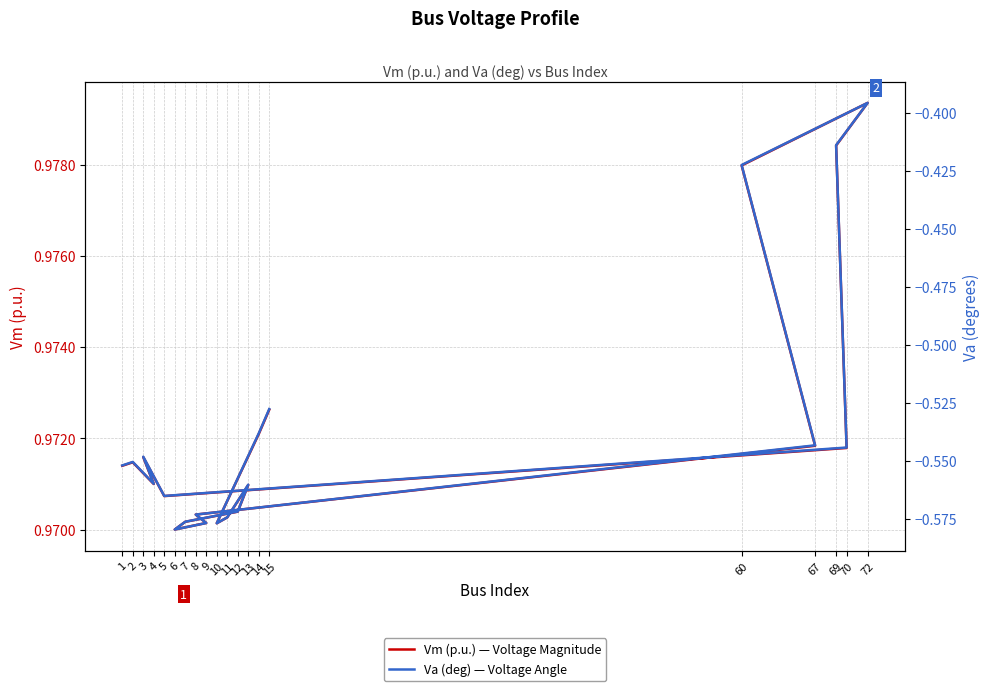

What is the highest value of the Va (deg) — Voltage Angle series?

-0.4